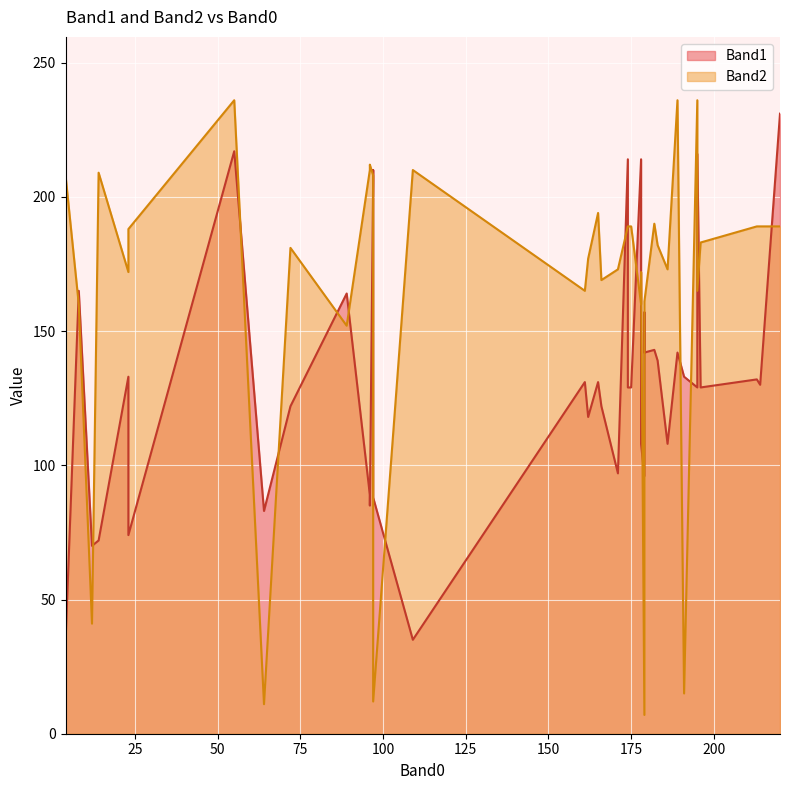

Is the value of Band1 at 195 greater than the value of Band2 at 179?

Yes